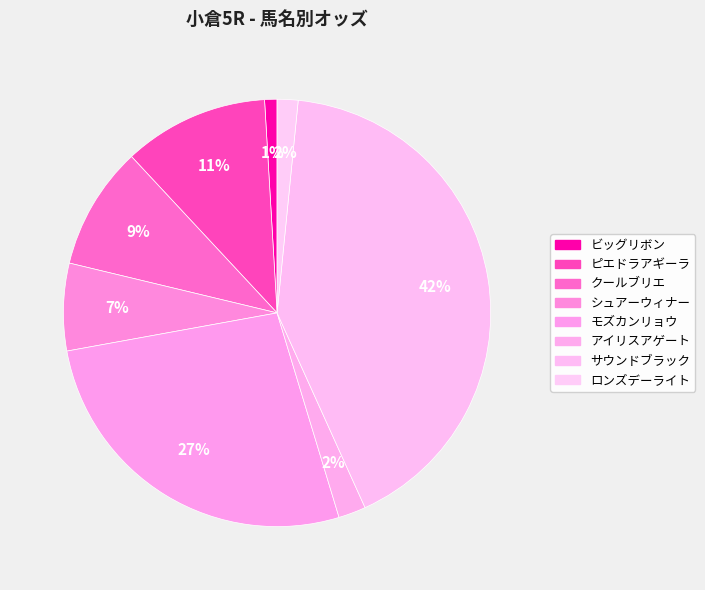

What is the ratio of the value at ビッグリボン to the value at ピエドラアギーラ?

0.1